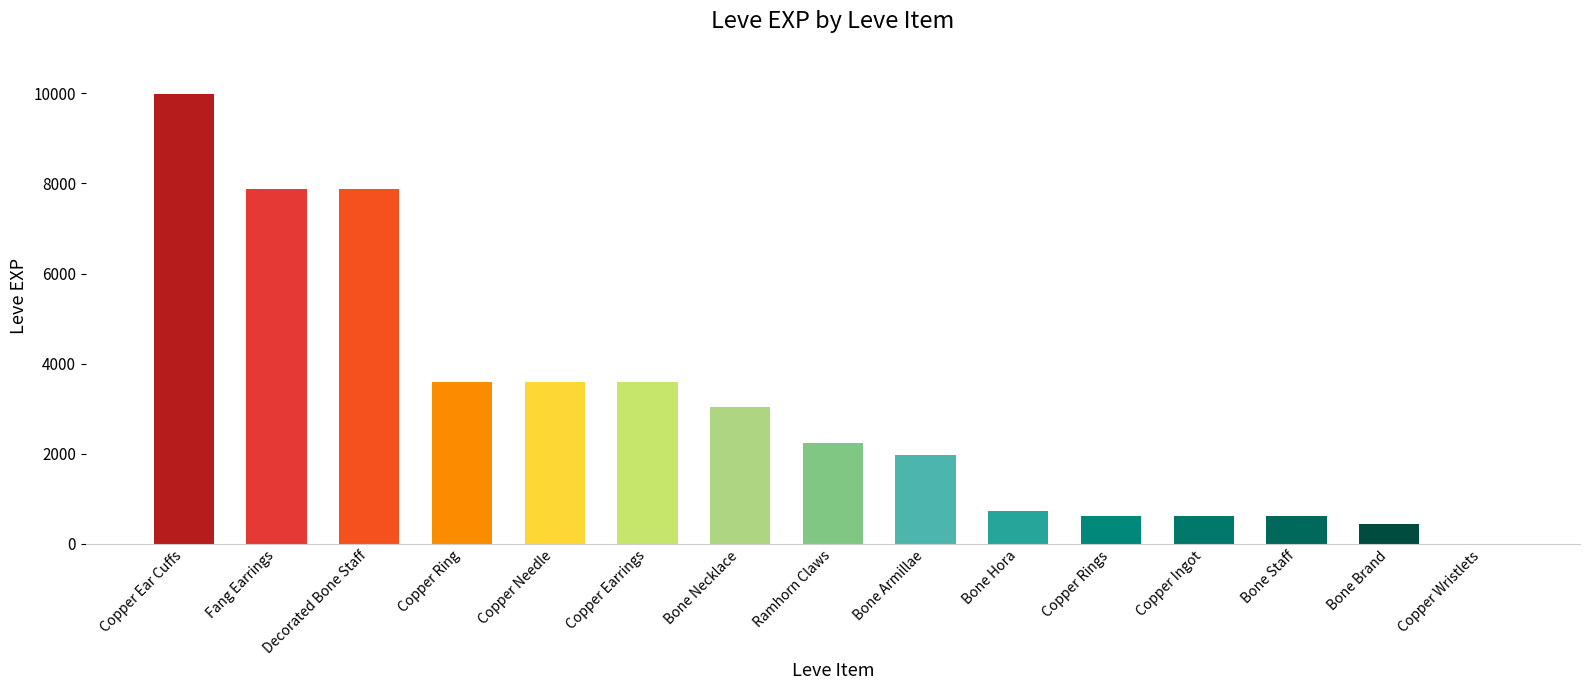

Read the value at Copper Ingot.

630